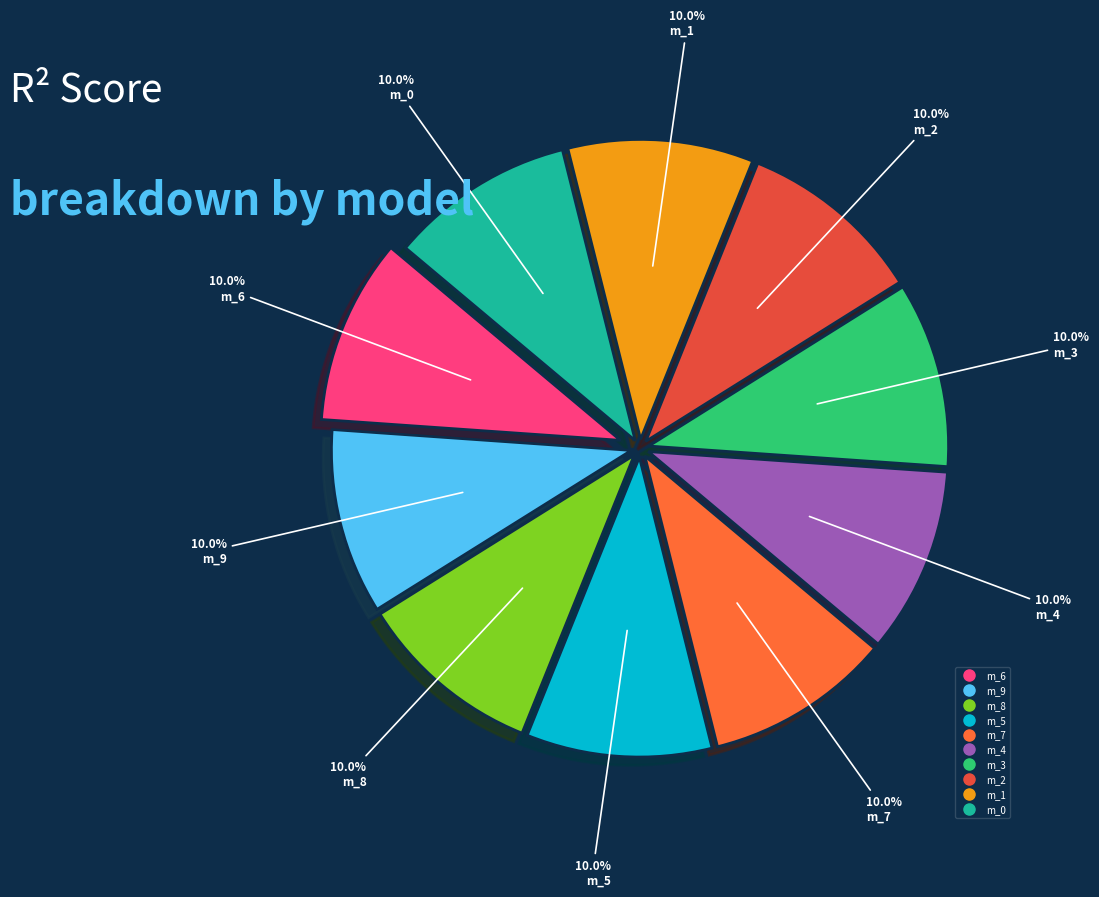

Is there a majority slice in this chart?

No